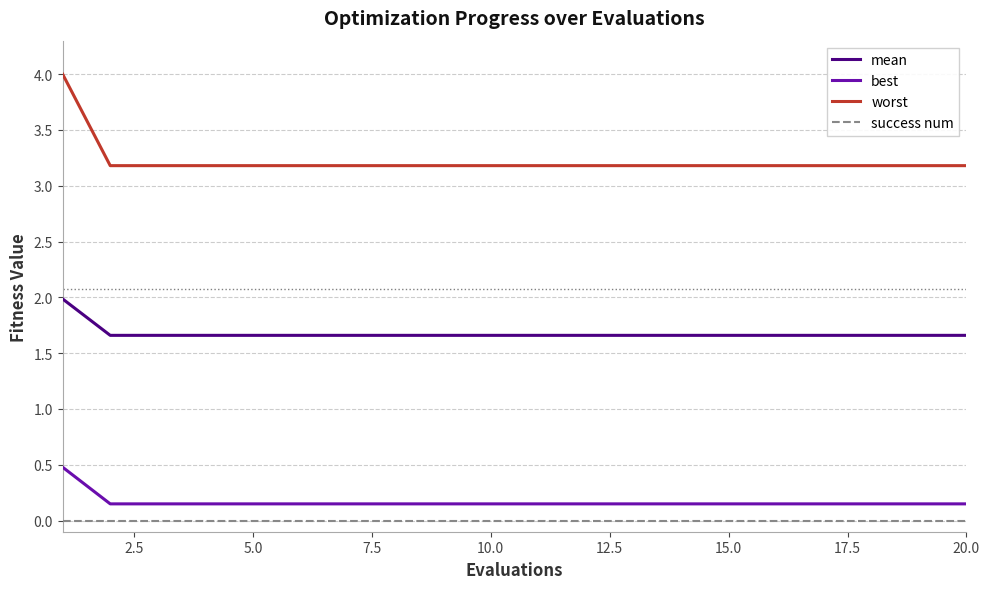

Rank the series by their maximum value, from highest to lowest.

worst, mean, best, success num